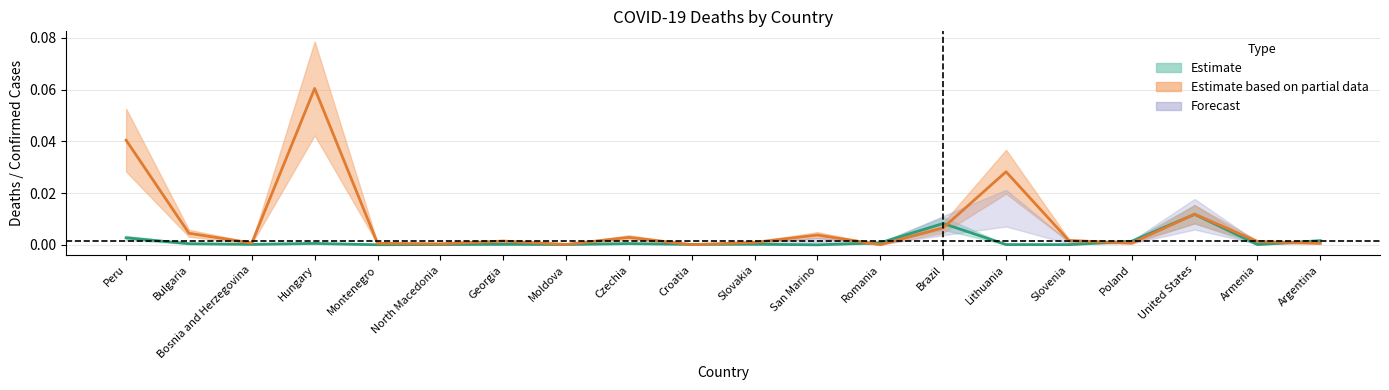

Which category has the lowest value in the DEATHS (left table) series?

San Marino